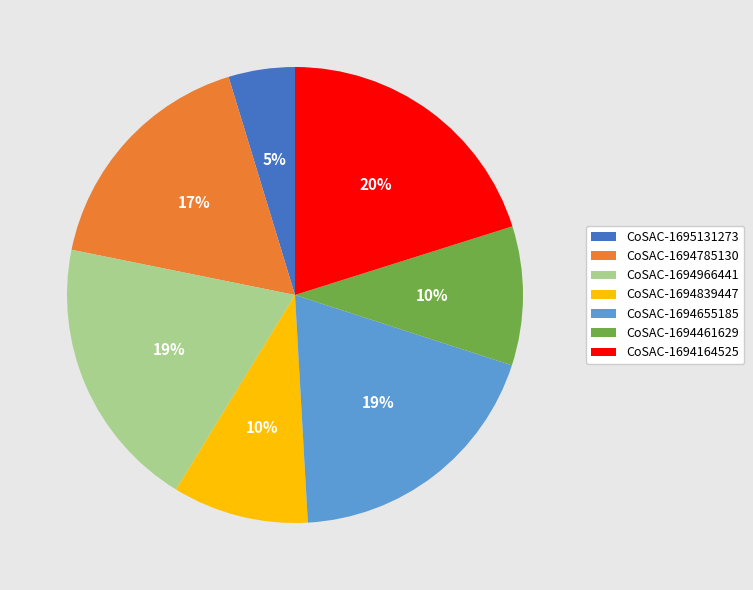

The CoSAC-1694655185 slice represents 19% of the pie. True or false?

True